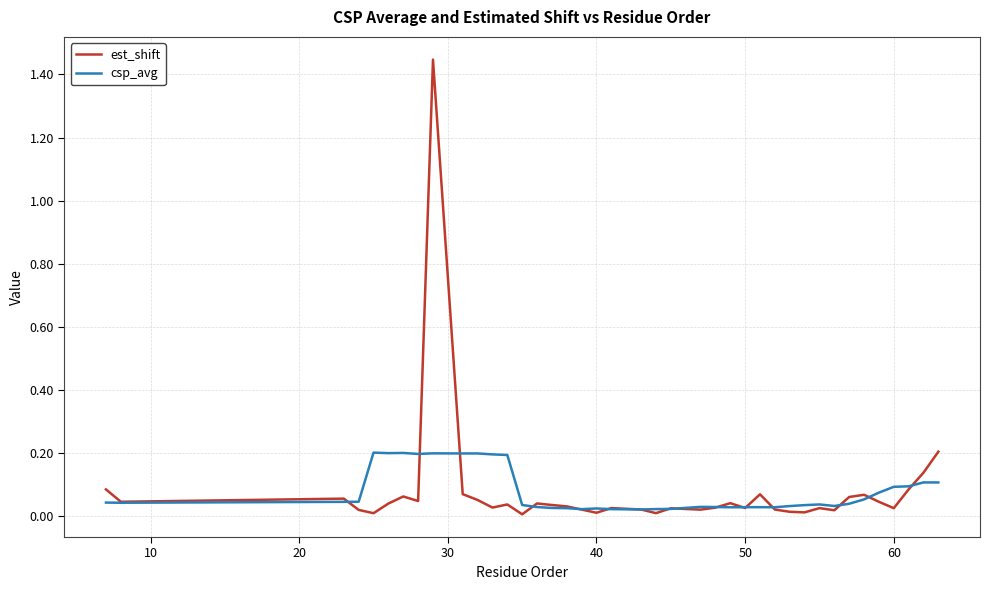

List the series in order of their peak value, highest first.

est_shift, csp_avg